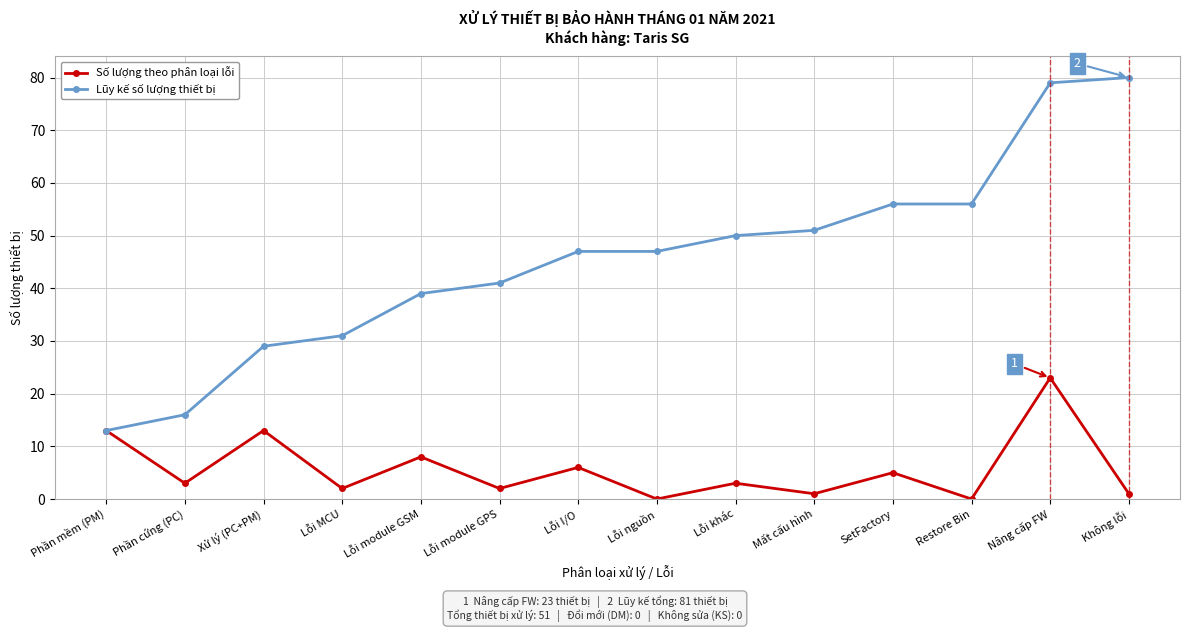

Rank the series by their average value, from lowest to highest.

Số lượng theo phân loại lỗi, Lũy kế số lượng thiết bị